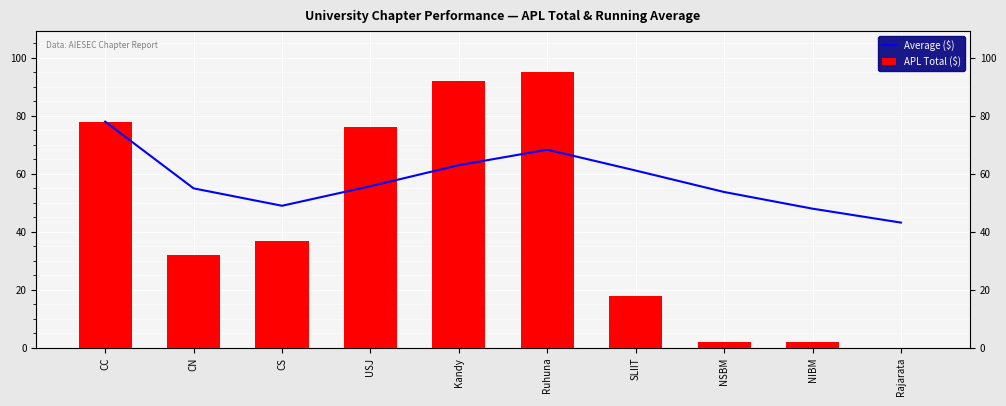

Rank the series at NIBM from lowest to highest value.

APL Total ($), Average ($)